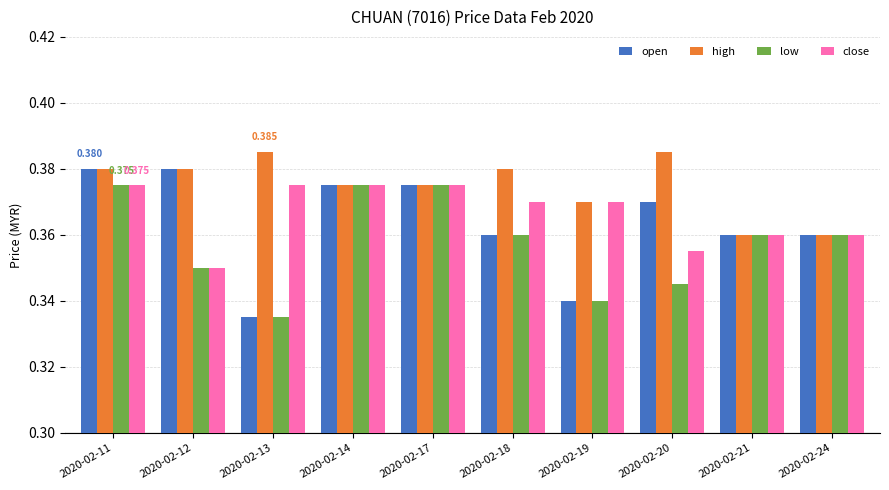

How many distinct data groups are displayed?

4